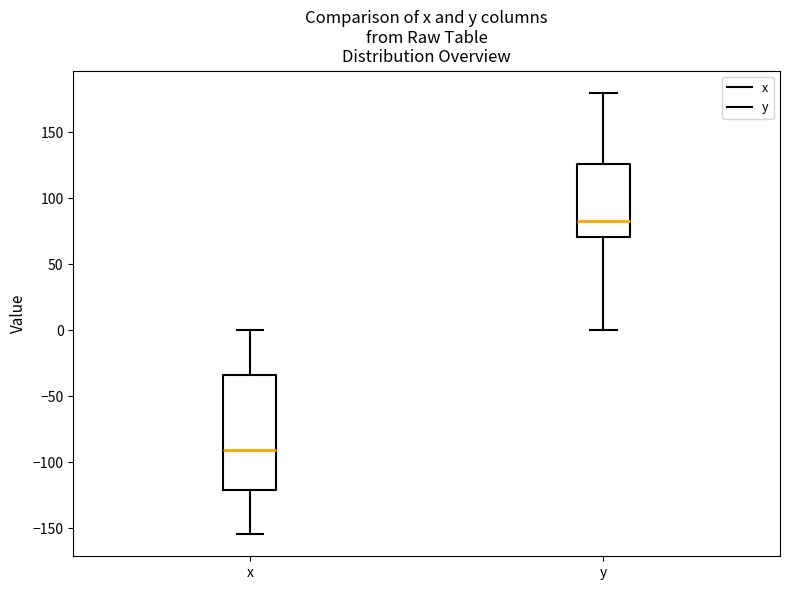

Which box is the tallest, from its lower edge to its upper edge?

x